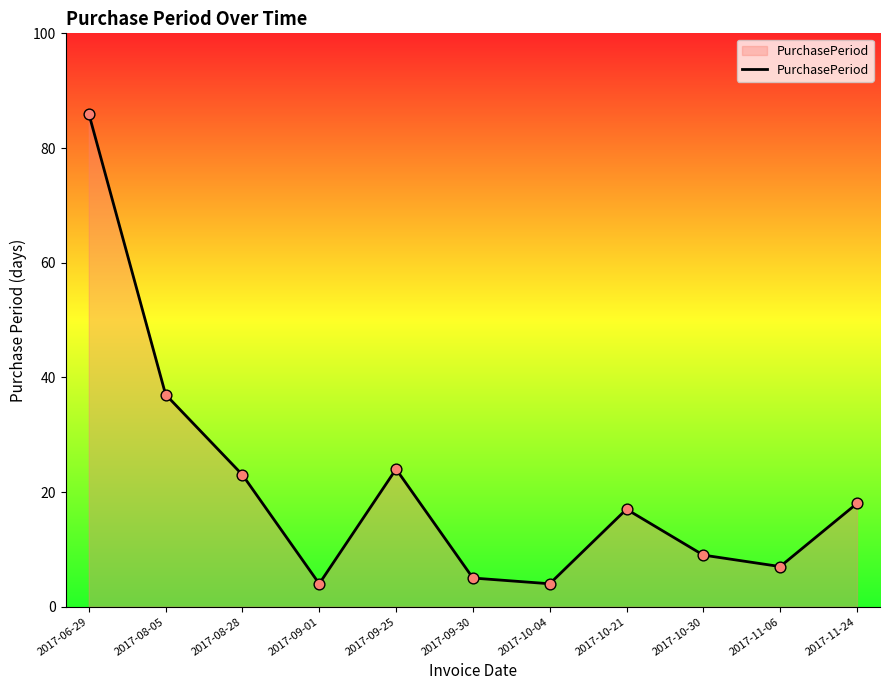

What is the change in value from 2017-11-06 to 2017-11-24?

+11